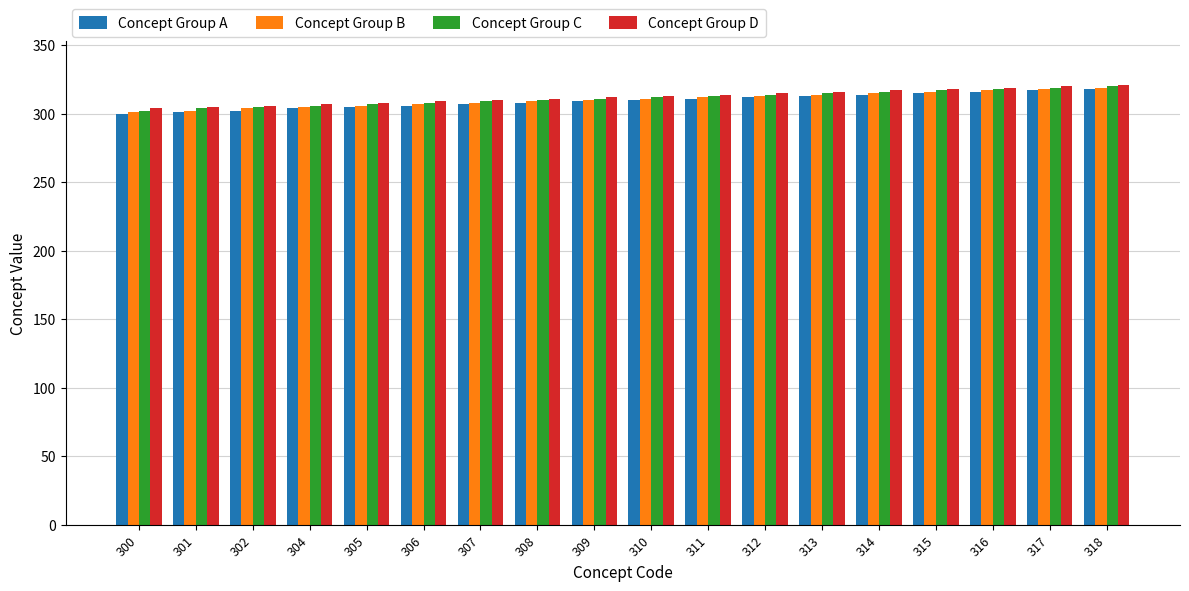

The value of Concept Group D at 315 is 448. True or false?

False